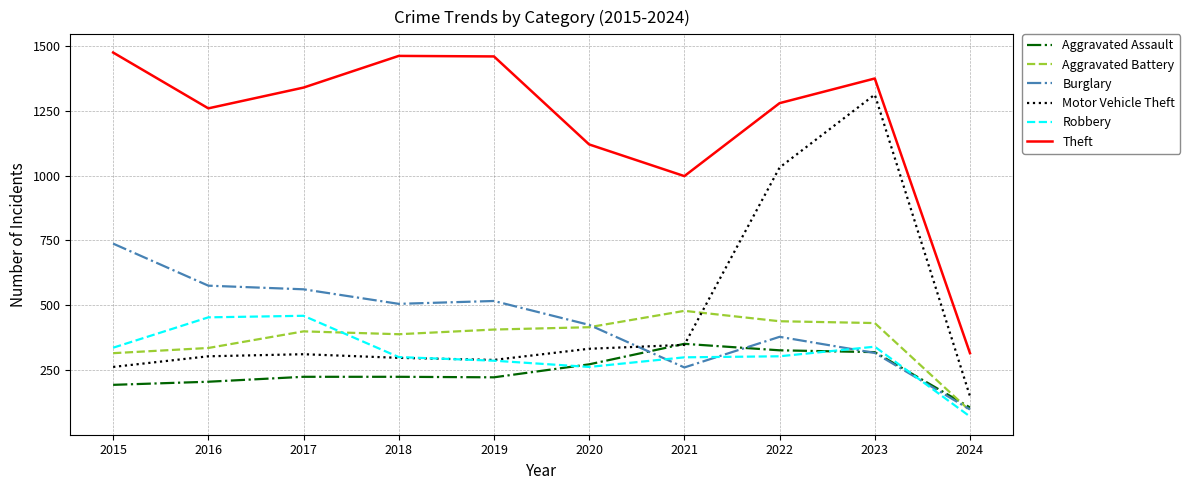

How many intersections are there between Robbery and Aggravated Assault?

3